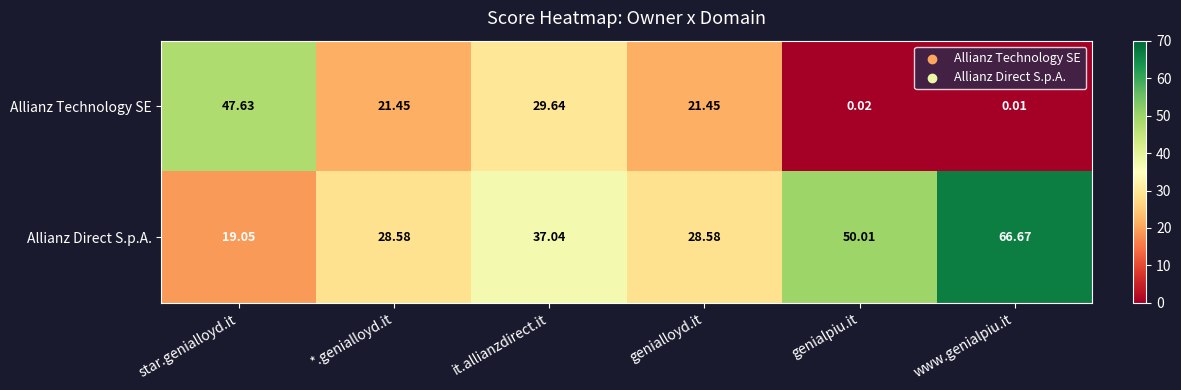

At which label does Allianz Technology SE reach its peak?

star.genialloyd.it